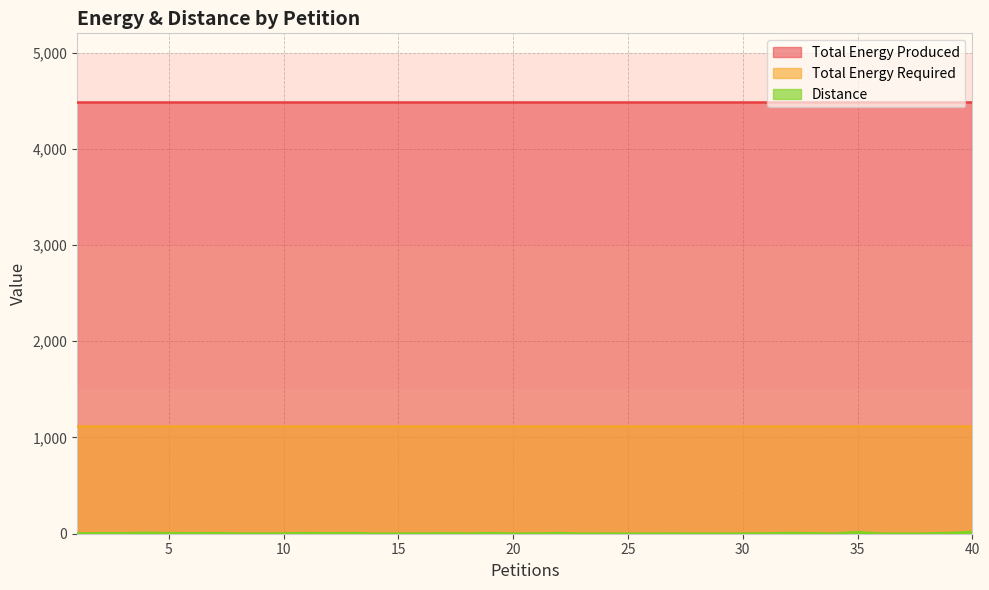

Which series has the widest spread of values?

Distance